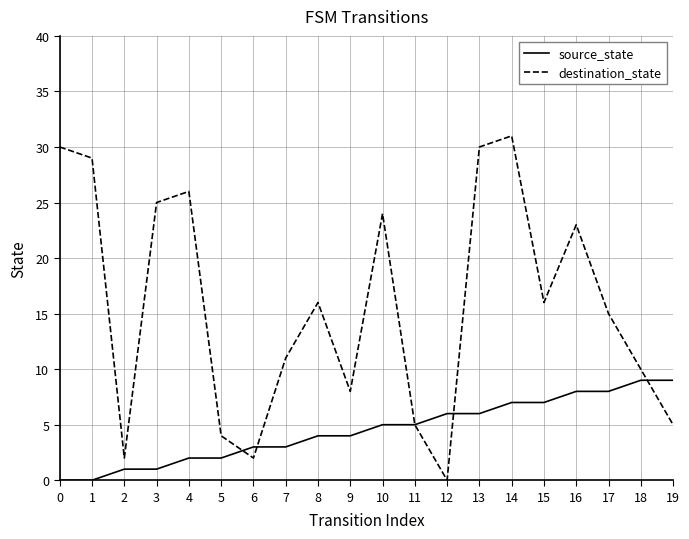

Which series has the widest spread of values?

destination_state